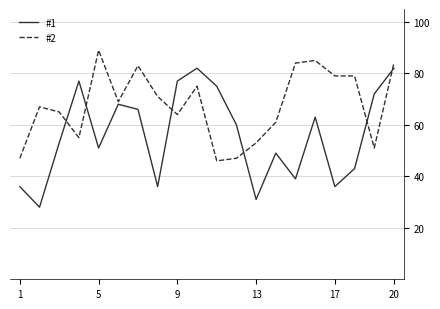

Which series has the largest range (max minus min)?

#1